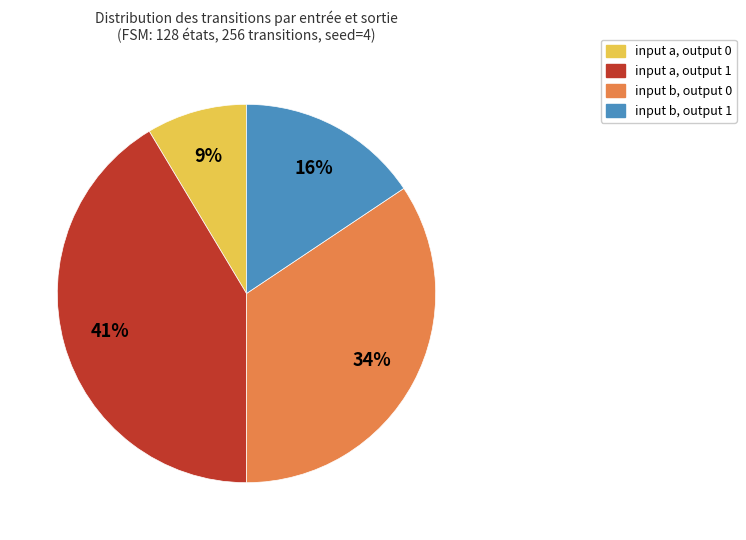

To the nearest percent, what is the average slice percentage?

25%